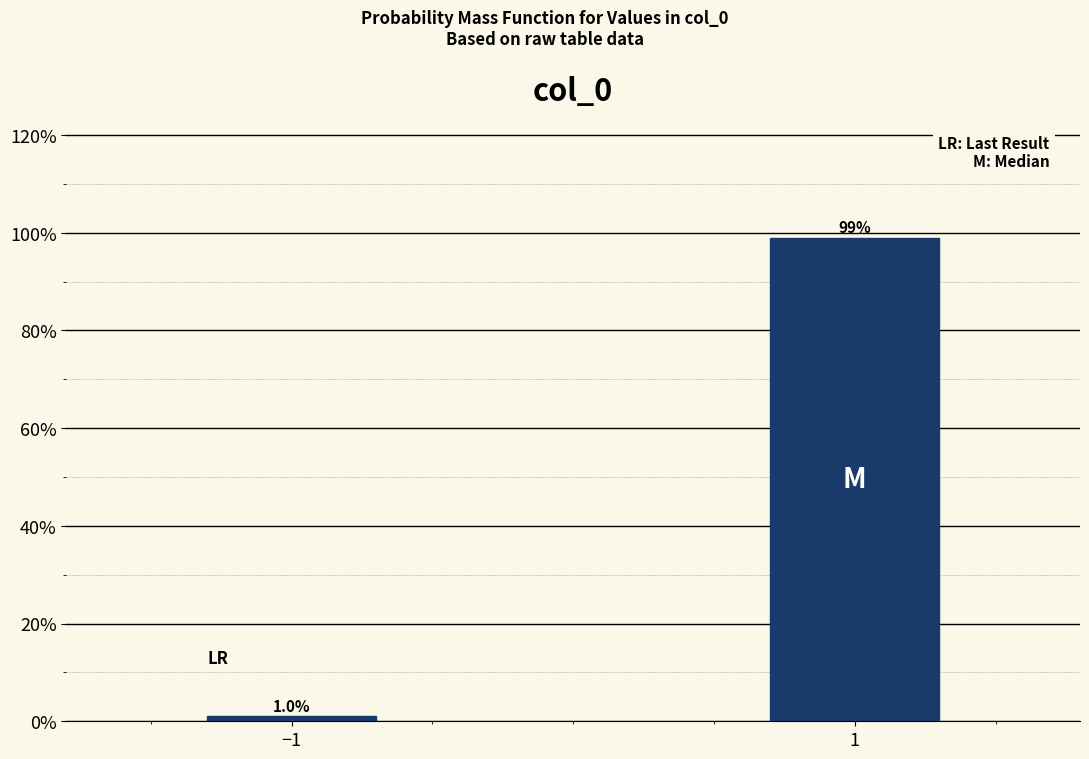

Reading left to right, list all the values displayed in this chart.

1.0	99.0